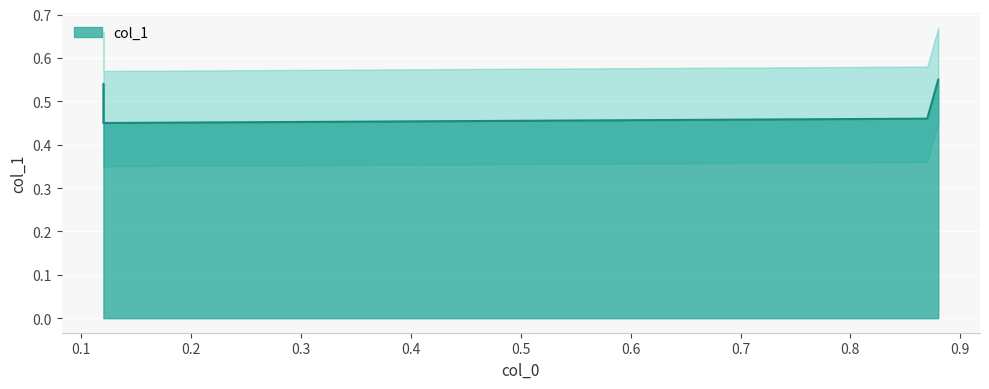

What is the difference between the maximum and minimum values?

0.1